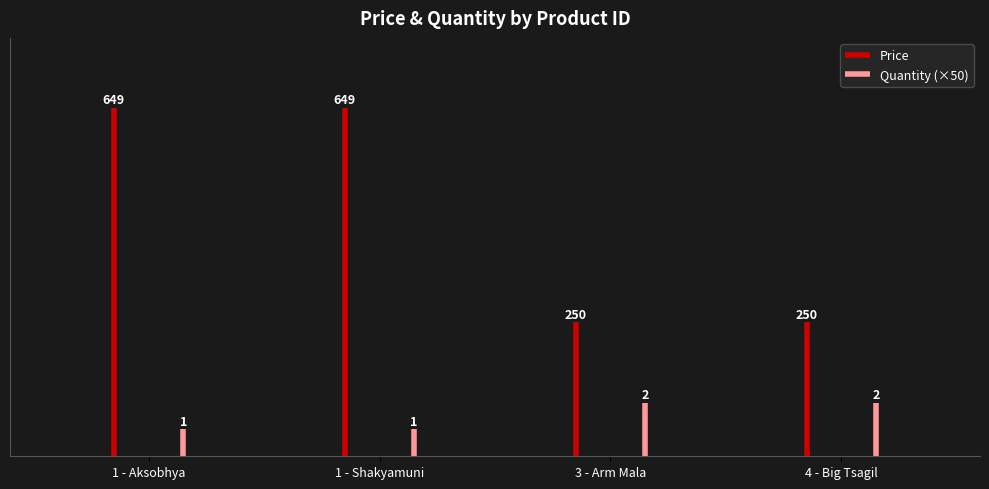

At how many categories does at least one series exceed 92?

4